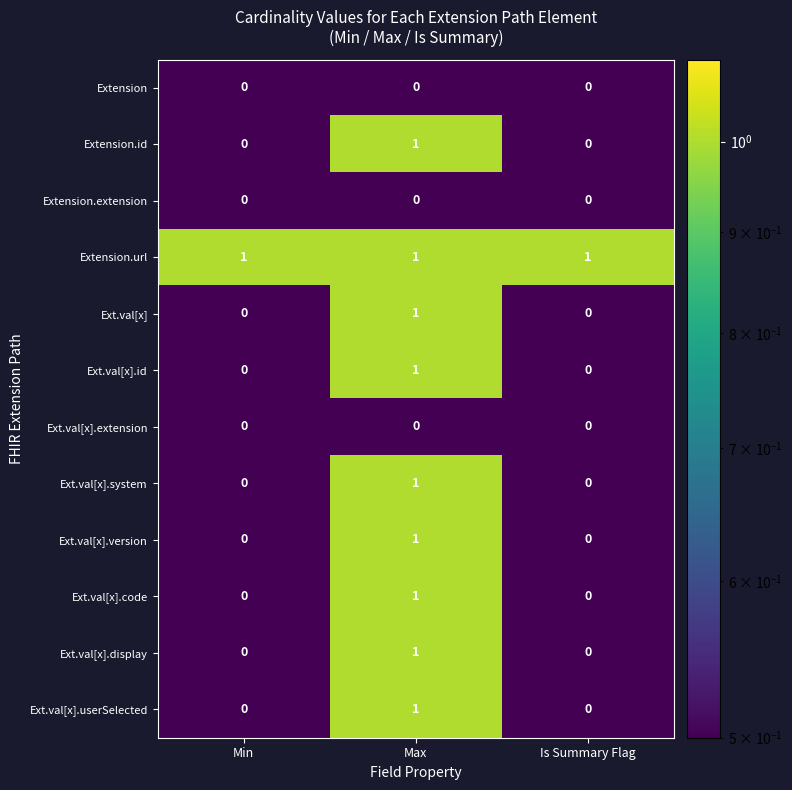

At which category is the sum across all series the highest?

Max